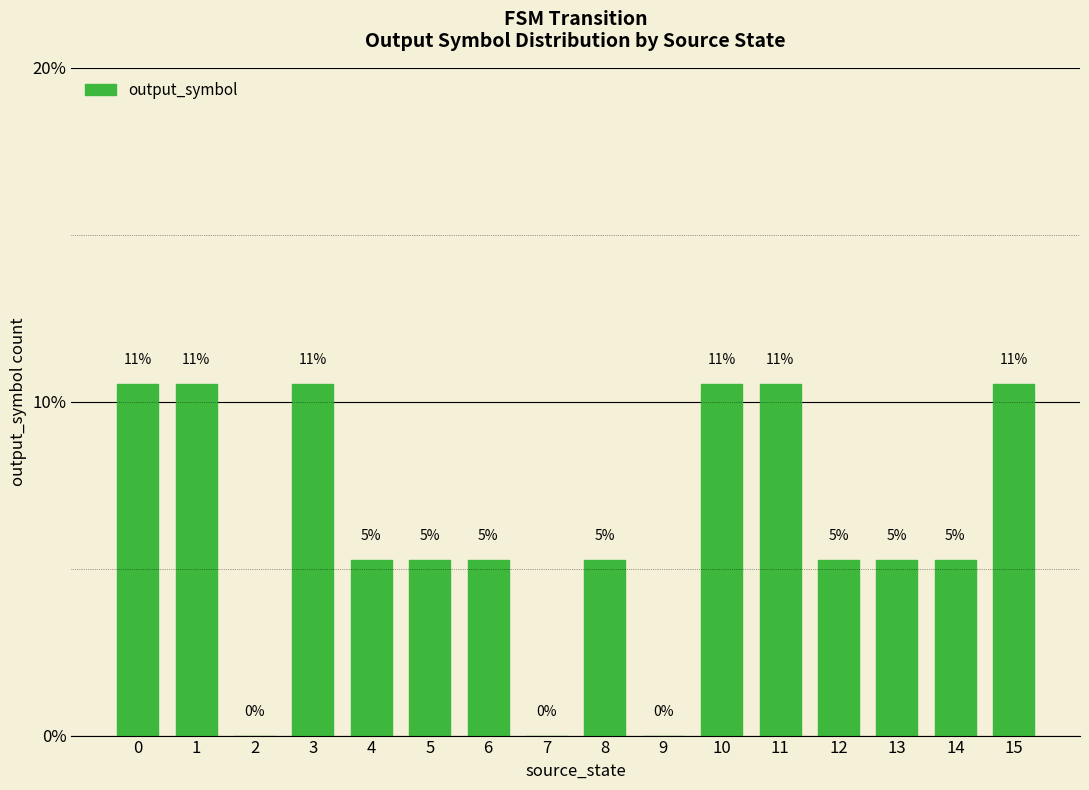

The chart shows a value of 10.5 at 10. True or false?

True